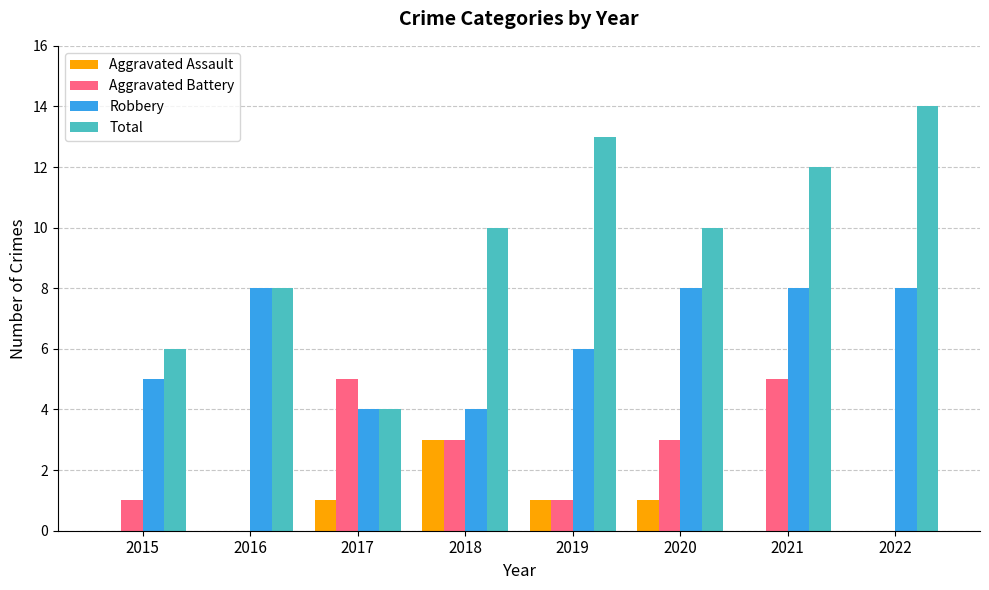

At which category is the sum across all series the highest?

2021